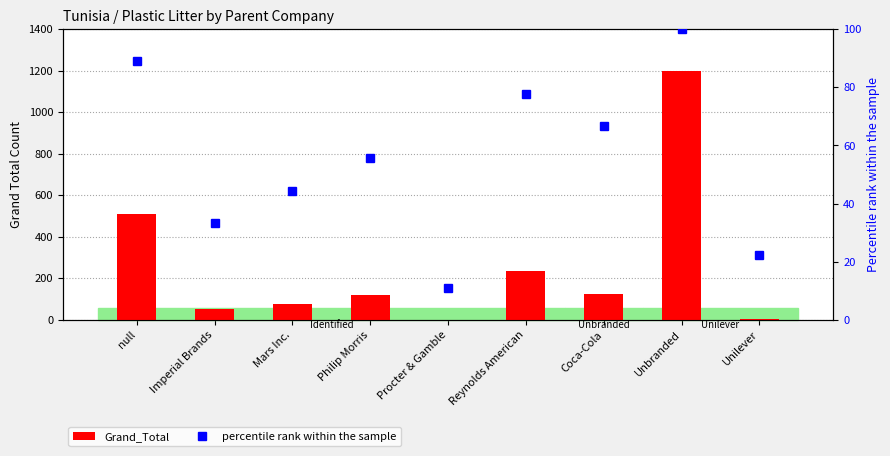

How many series are shown in this chart?

2